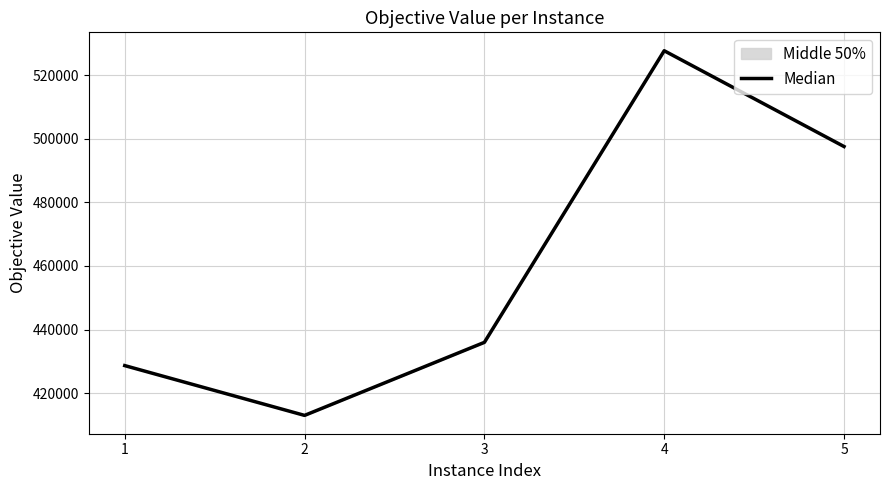

How many series are shown in this chart?

1